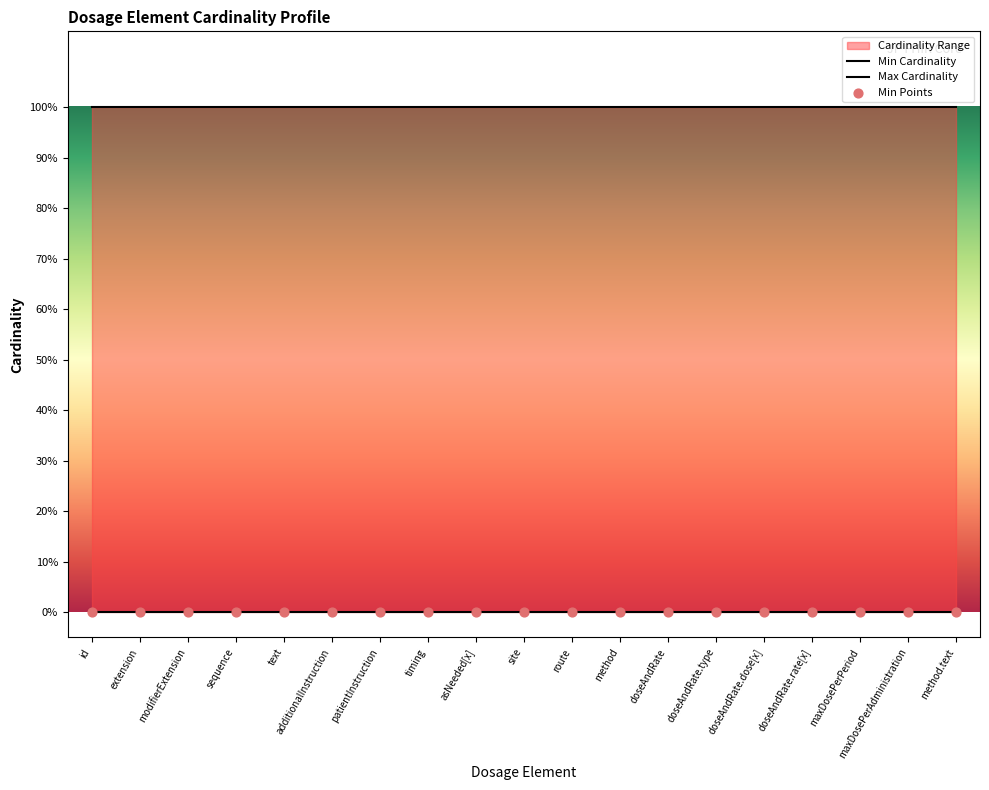

At how many categories does at least one series exceed 0?

19